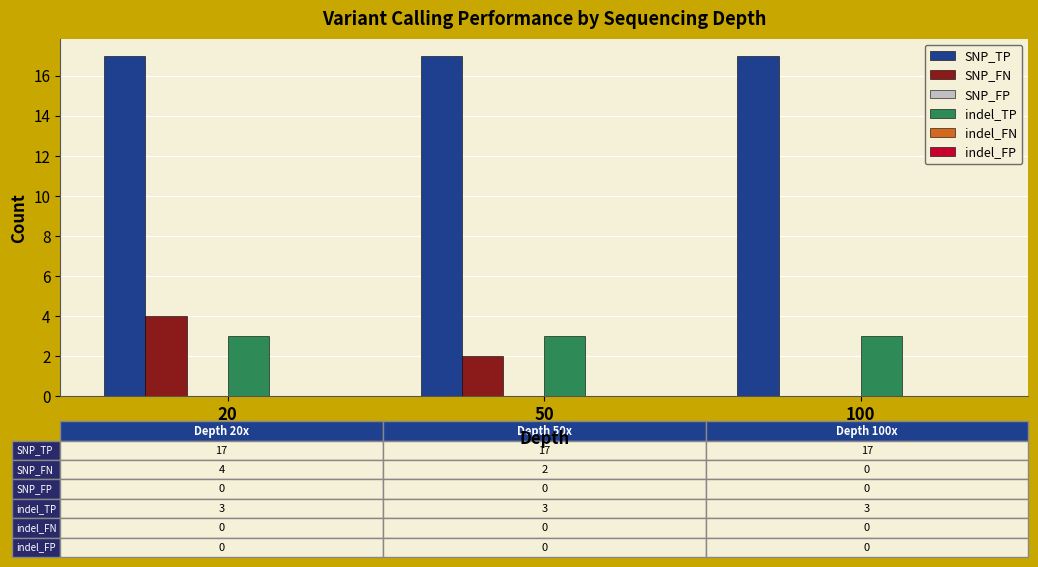

Reading left to right, extract all data points from this chart.

SNP_TP: 20=17	50=17	100=17
SNP_FN: 20=4	50=2	100=0
indel_TP: 20=3	50=3	100=3